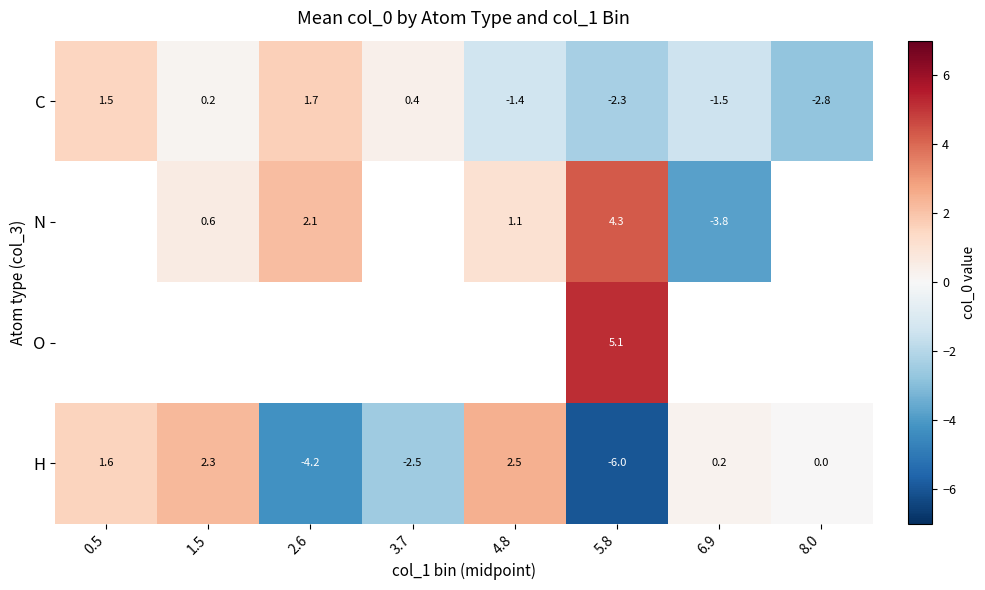

The value of C at 8.0 is -1.2. True or false?

False